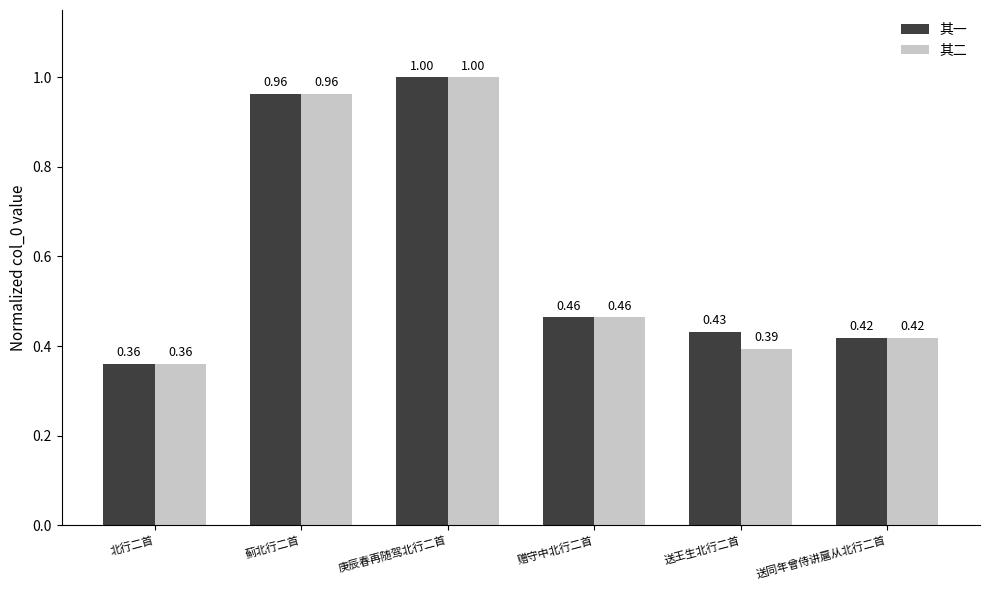

Rank the categories by 其二 value from lowest to highest.

北行二首, 送王生北行二首, 送同年曾侍讲扈从北行二首, 赠守中北行二首, 蓟北行二首, 庚辰春再随驾北行二首